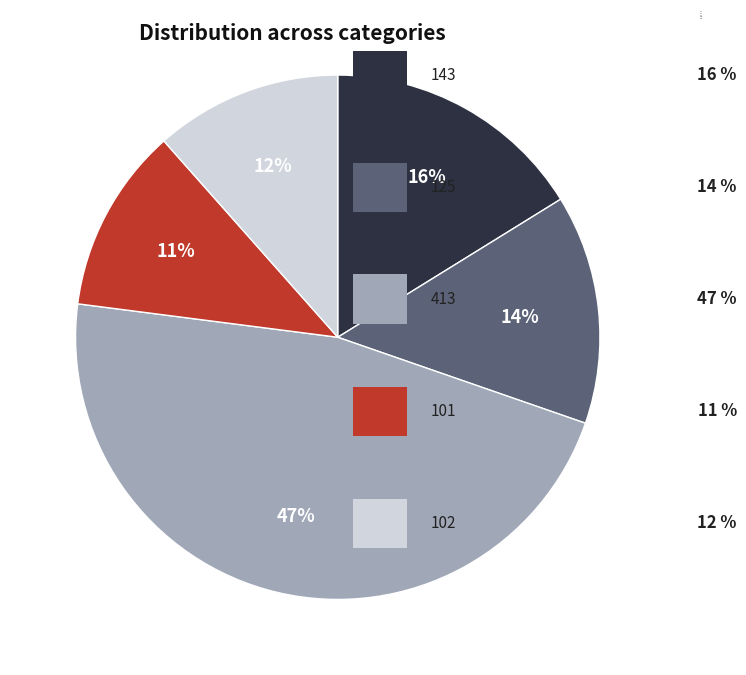

Is it true that 143 is 55% of the pie?

False